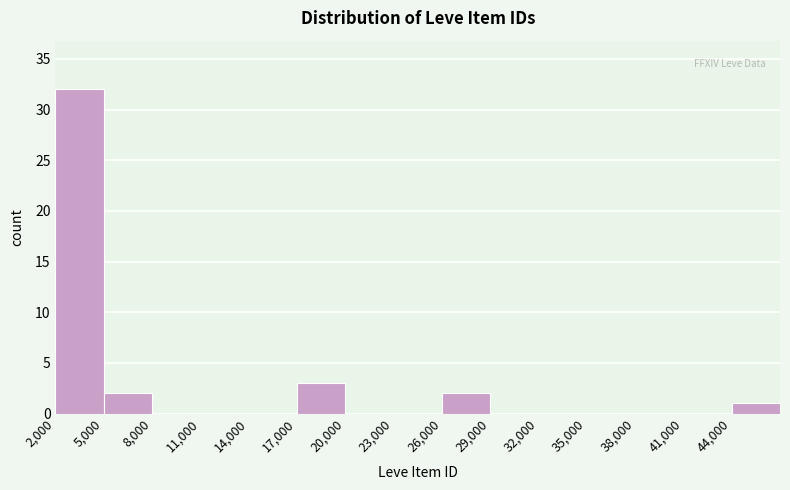

What is the height of the bar covering 5000 to 8000 on the x-axis? The values are not printed on the chart, so give them approximately, as read against the axis.

2